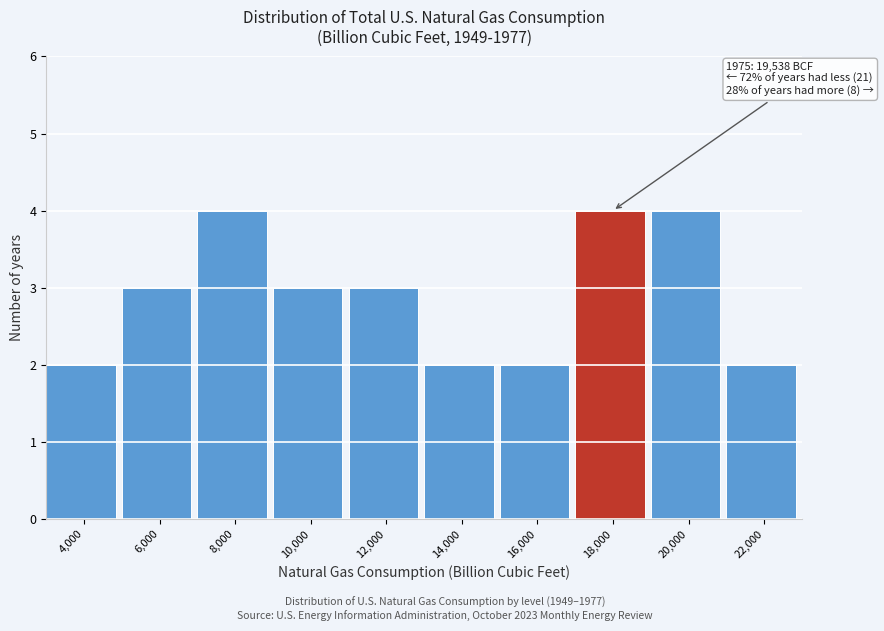

Reading left to right, what are all the values shown in this chart?

2	3	4	3	3	2	2	4	4	2